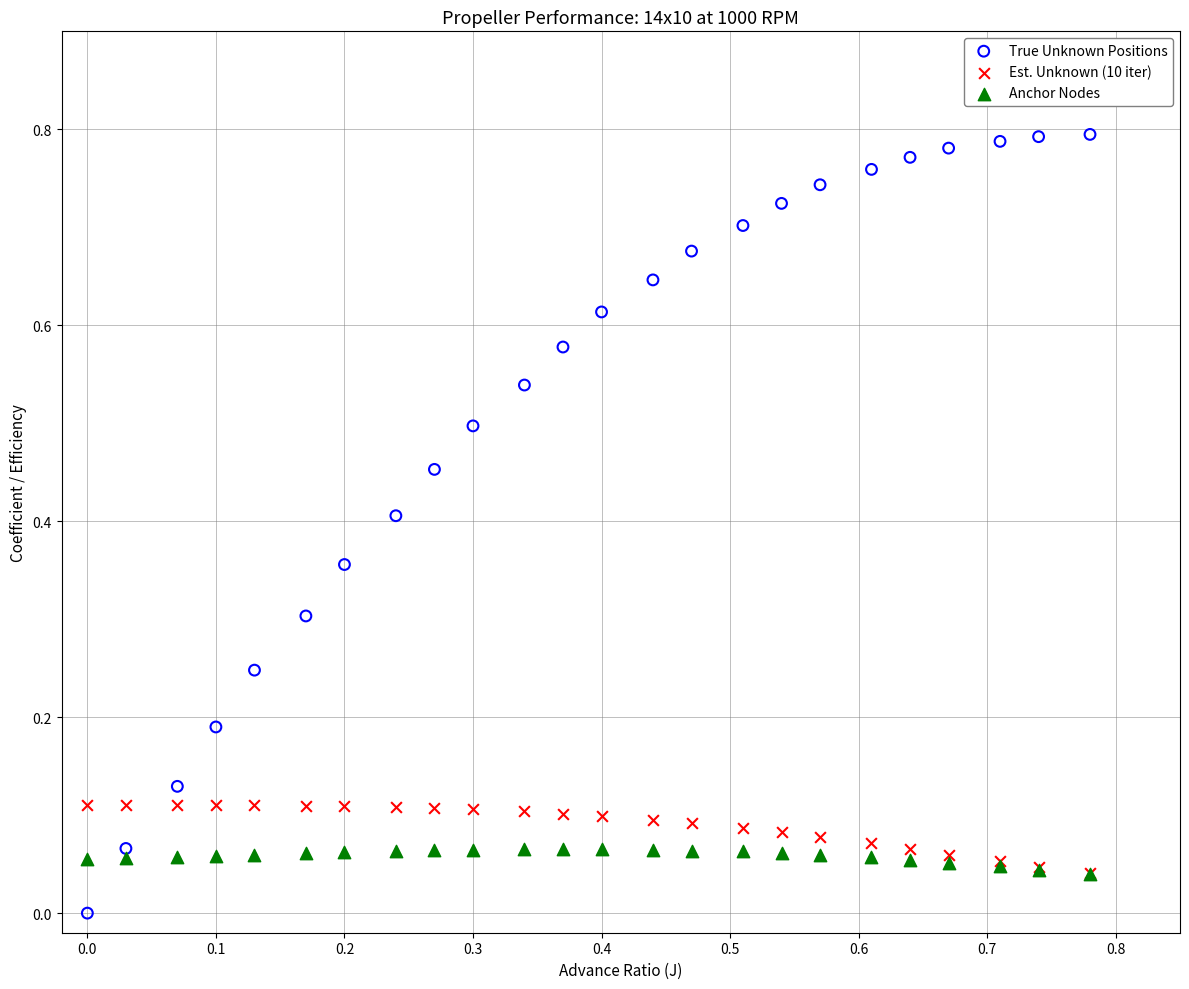

Which series has the widest spread of Y values?

True Unknown Positions